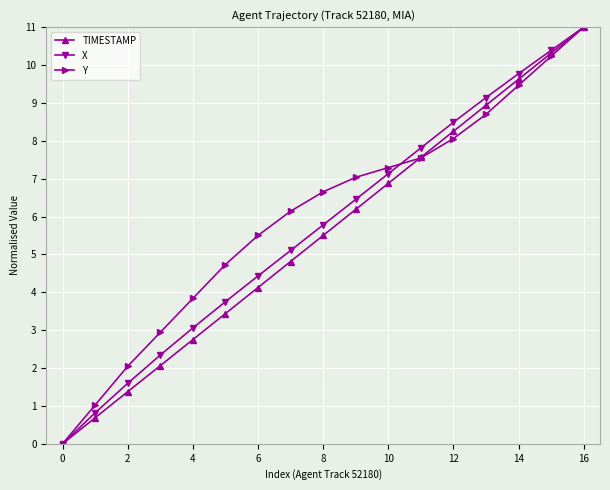

How many lines are shown in the chart?

3